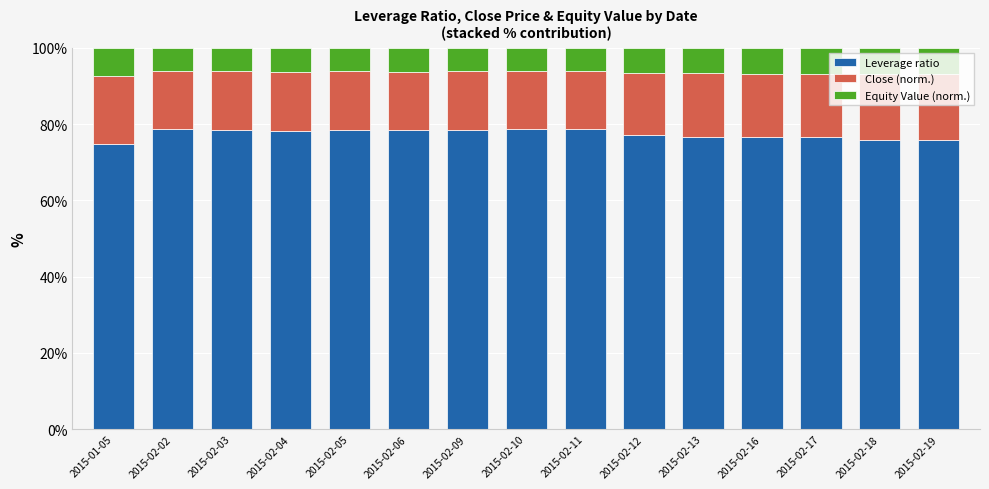

What is the lowest value of the Leverage ratio series?

74.7